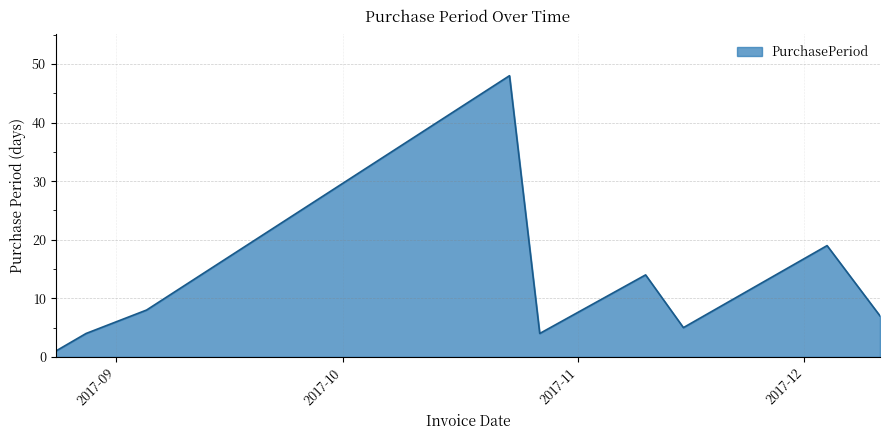

What is the difference between the maximum and minimum values?

47